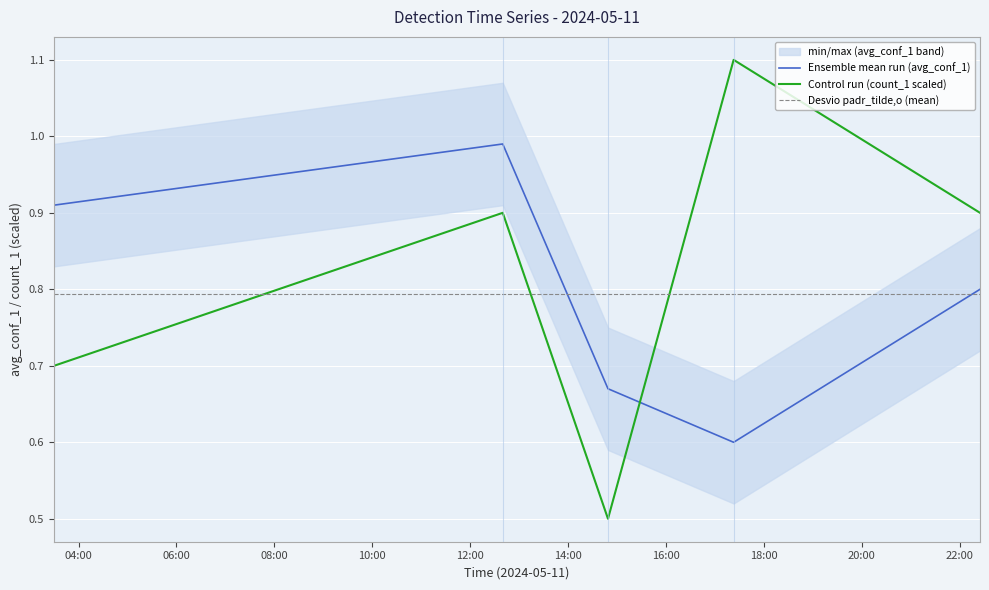

Count the number of categories in the chart.

5